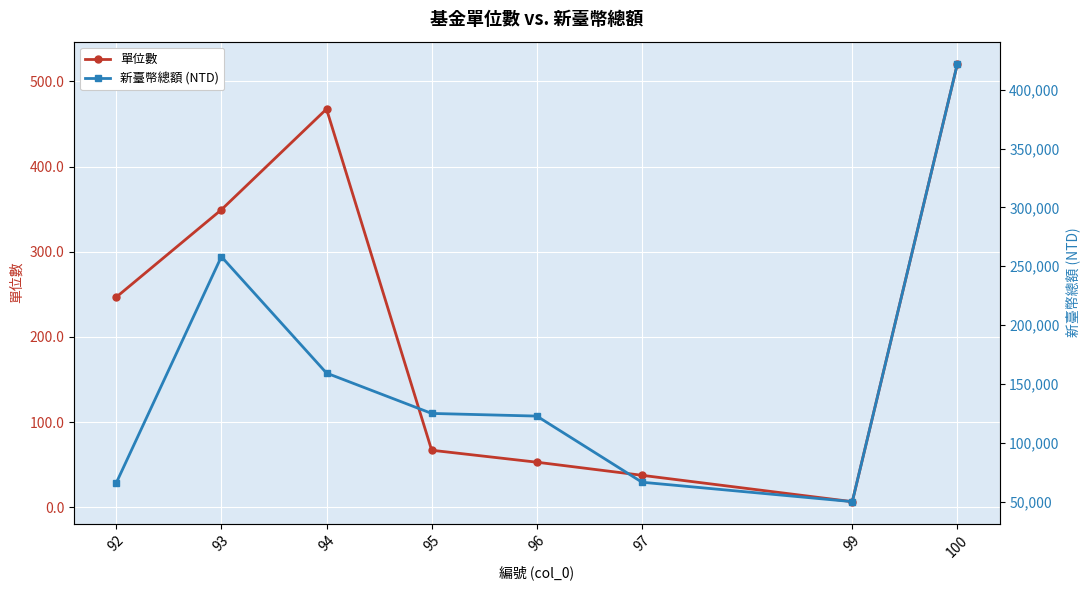

What is the total value across all series at 96?

122666.1